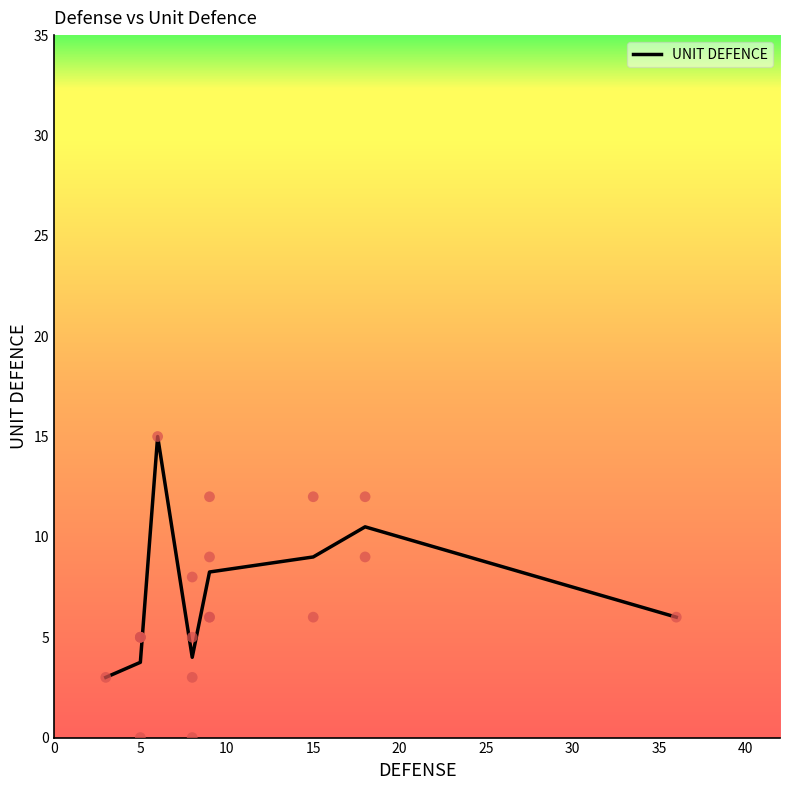

Between 15 and 20, which is larger?

20